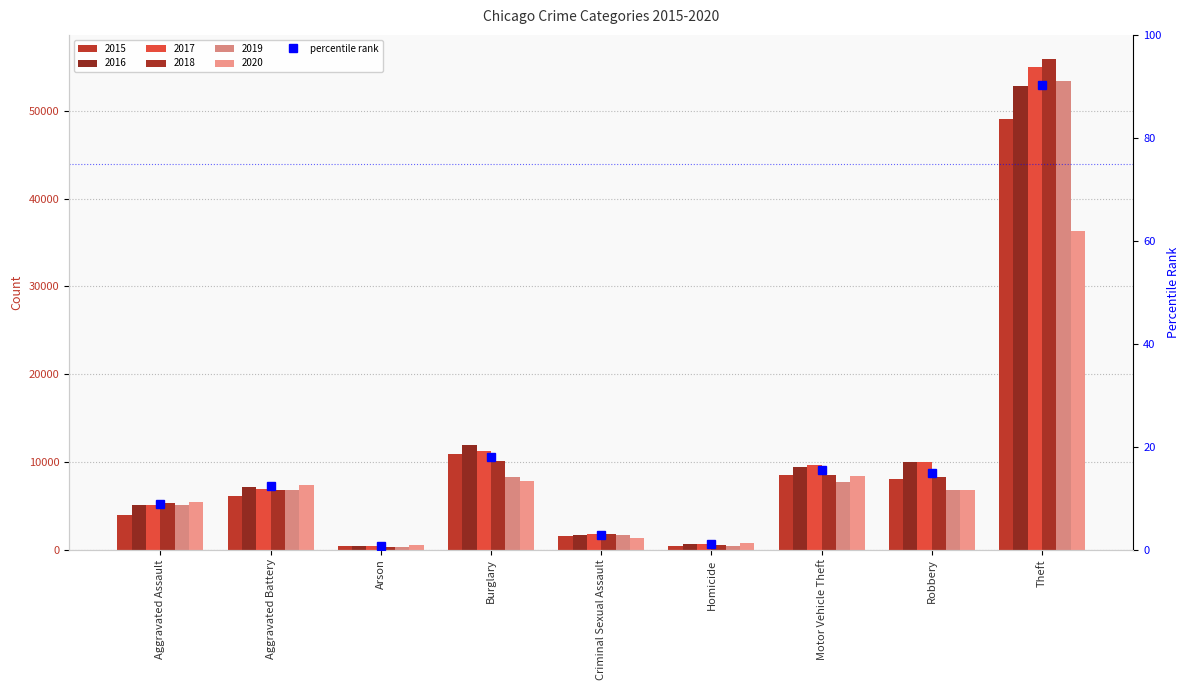

Is it true that 2018 equals 76676 at Theft?

False